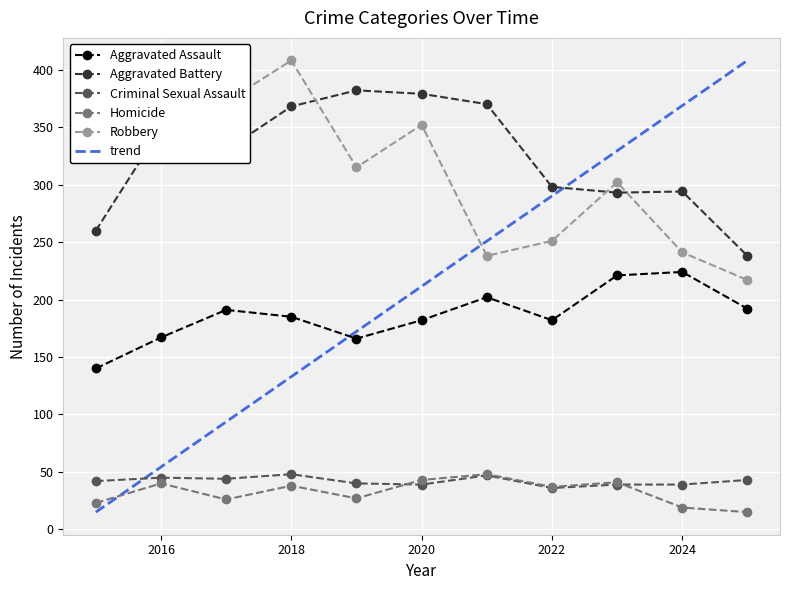

Which has a higher value, 2022 or 2020?

2022